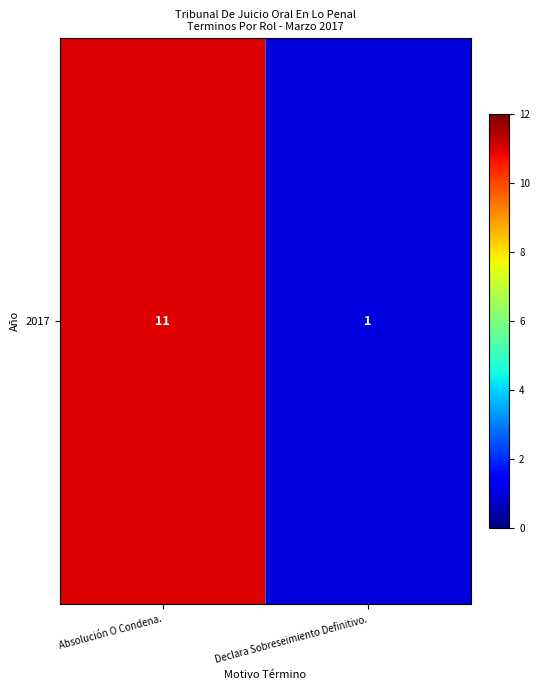

What is the smallest value displayed?

1